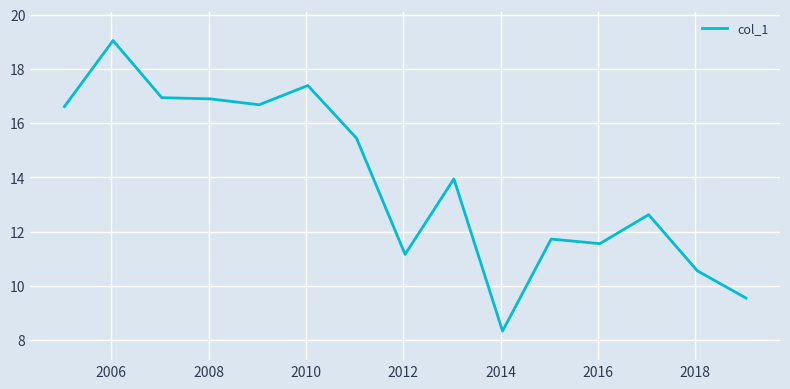

What is the difference between the maximum and minimum values?

10.7